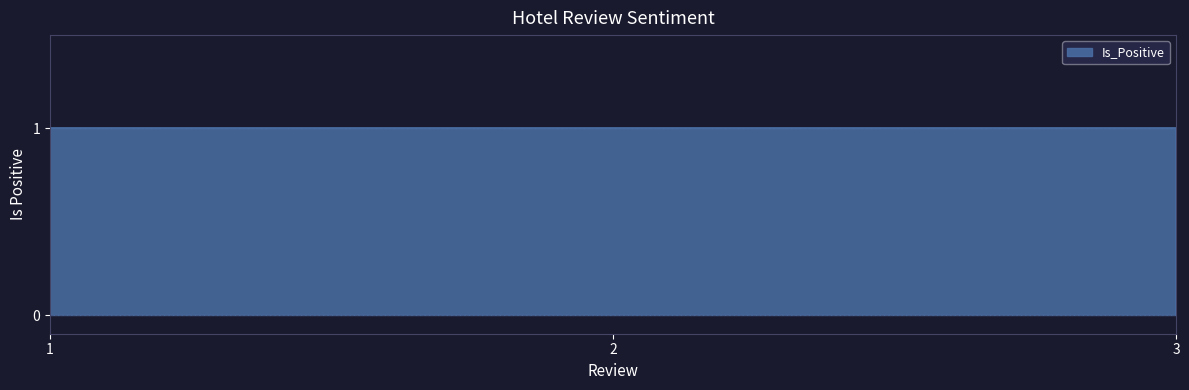

What is the value of the 2nd point from the left?

1